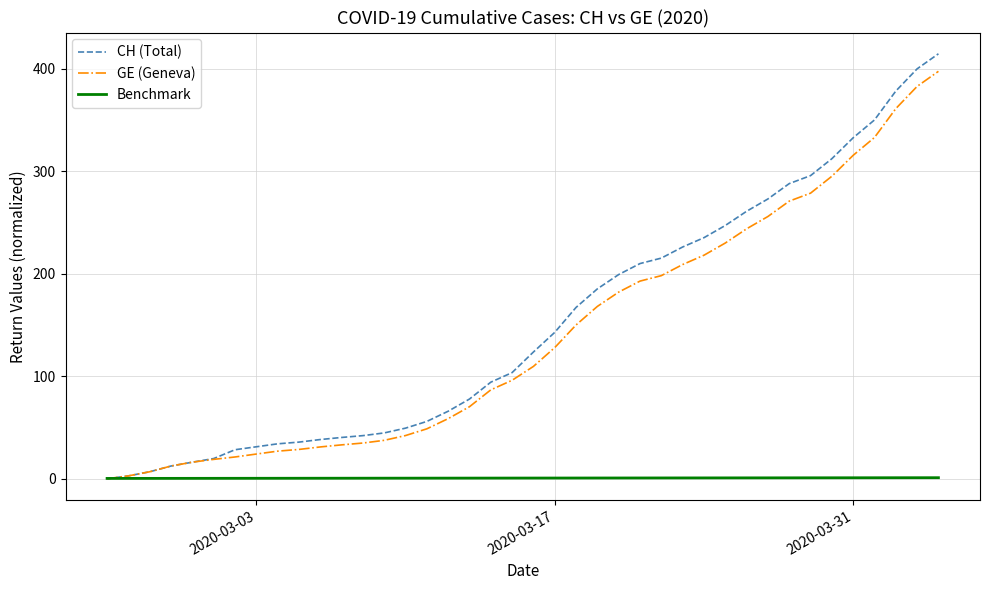

How many distinct data groups are displayed?

3